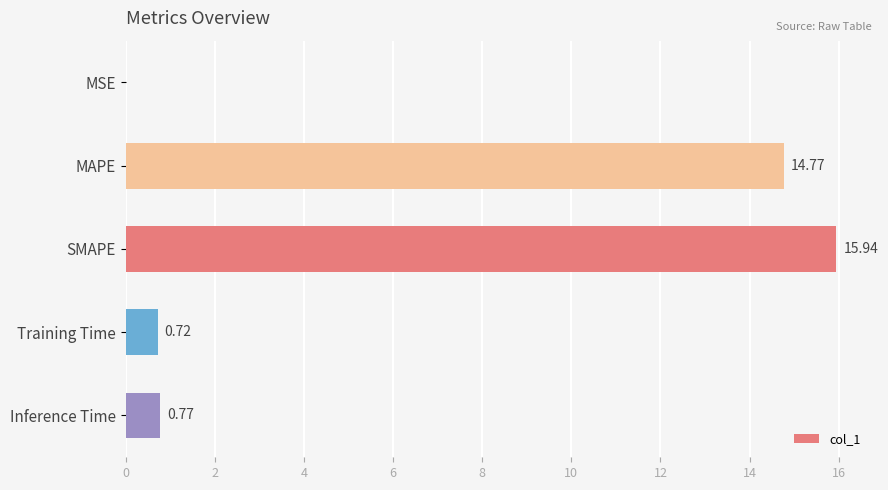

What is the sum of all values?

32.2